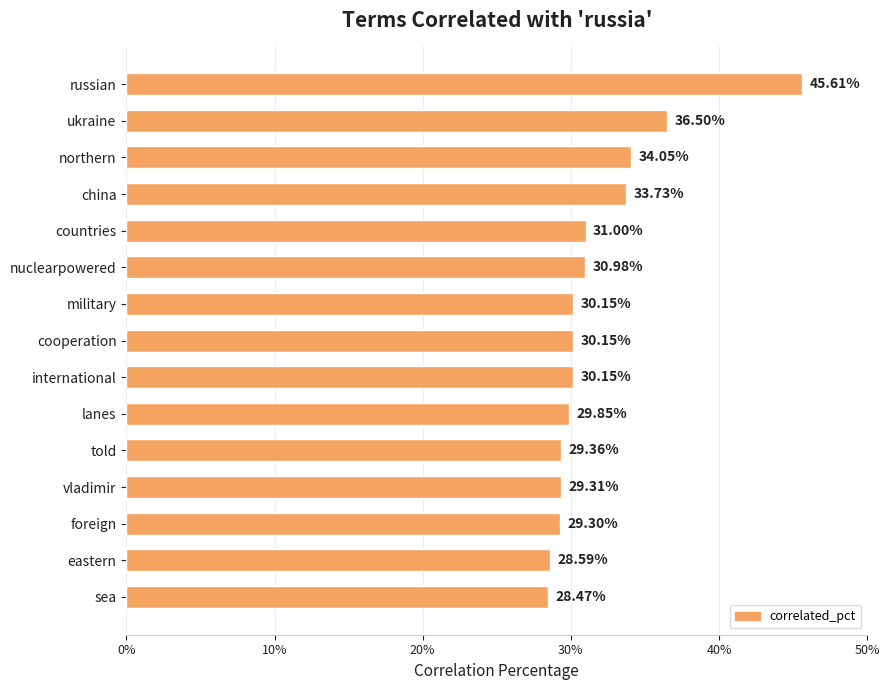

Count the values in the range 0 to 1.

15